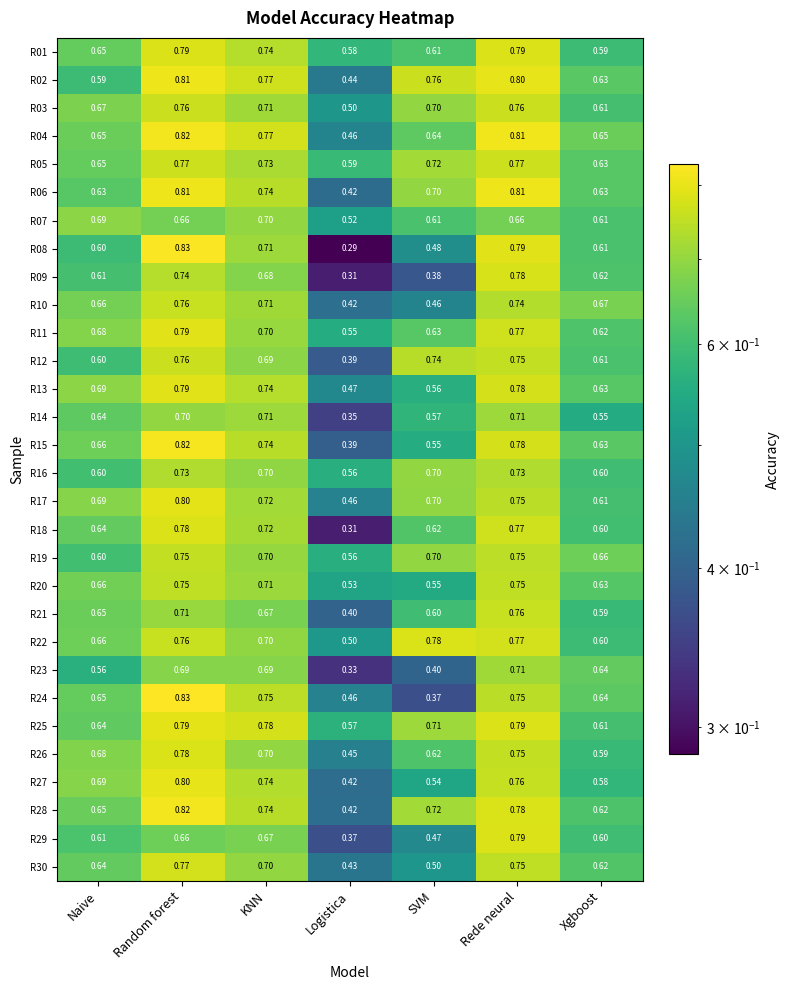

Rank the categories by R27 value from lowest to highest.

Logistica, SVM, Xgboost, Naive, KNN, Rede neural, Random forest